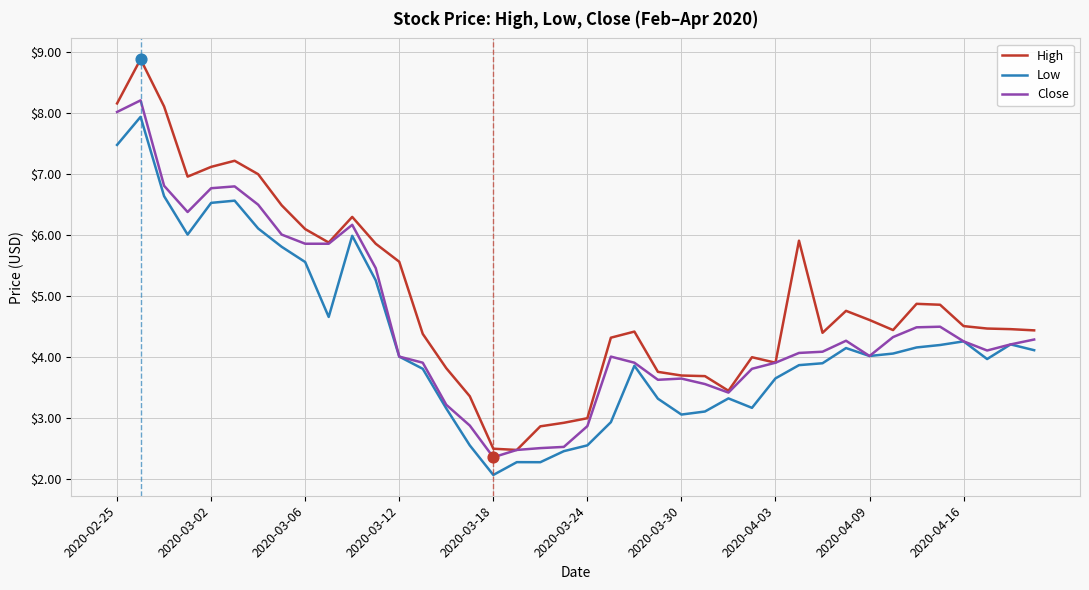

Which series has the largest range (max minus min)?

High